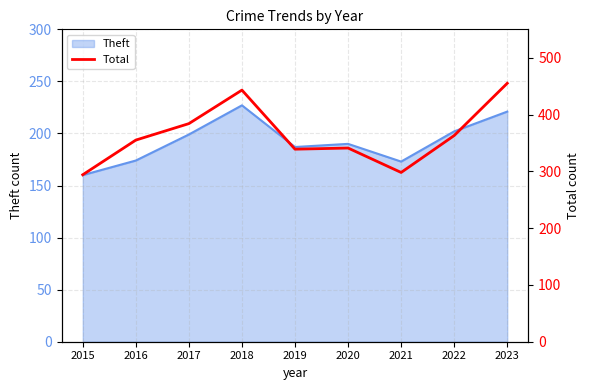

What is the highest value of the Theft series?

227